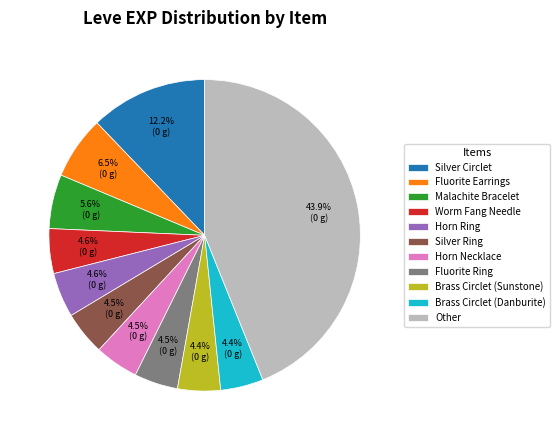

True or false: Fluorite Ring accounts for 14% of the total.

False